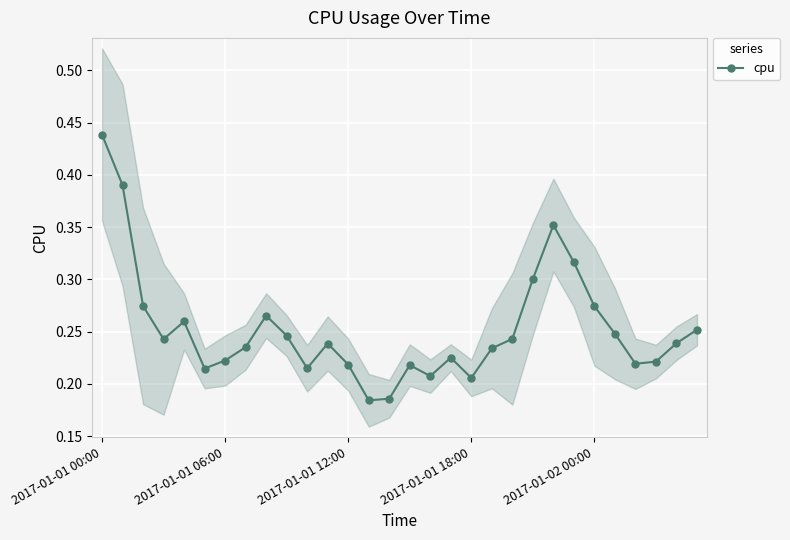

True or false: cpu has more than 1 interior local peaks.

True